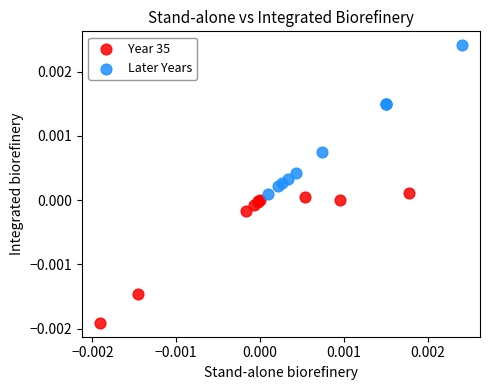

Which series reaches the maximum Y coordinate?

Later Years